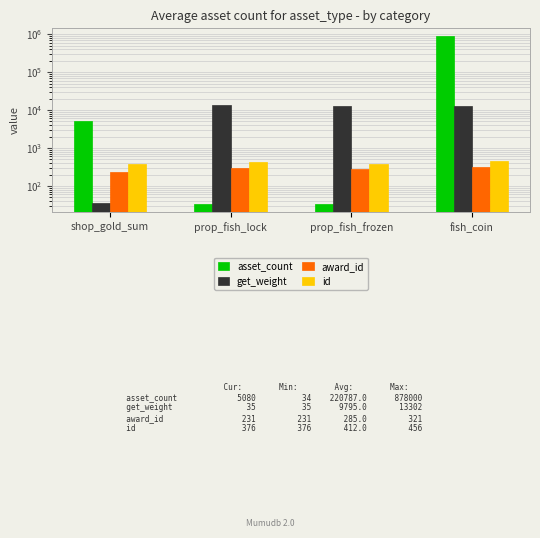

The award_id series shows 387 at shop_gold_sum. True or false?

False